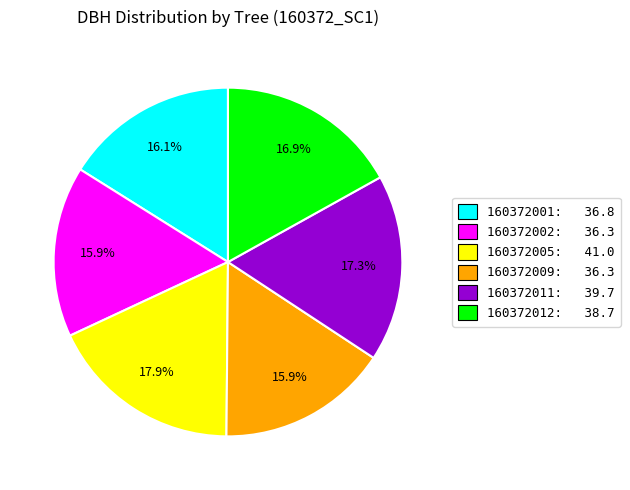

Between 160372002 and 160372005, which is larger?

160372005